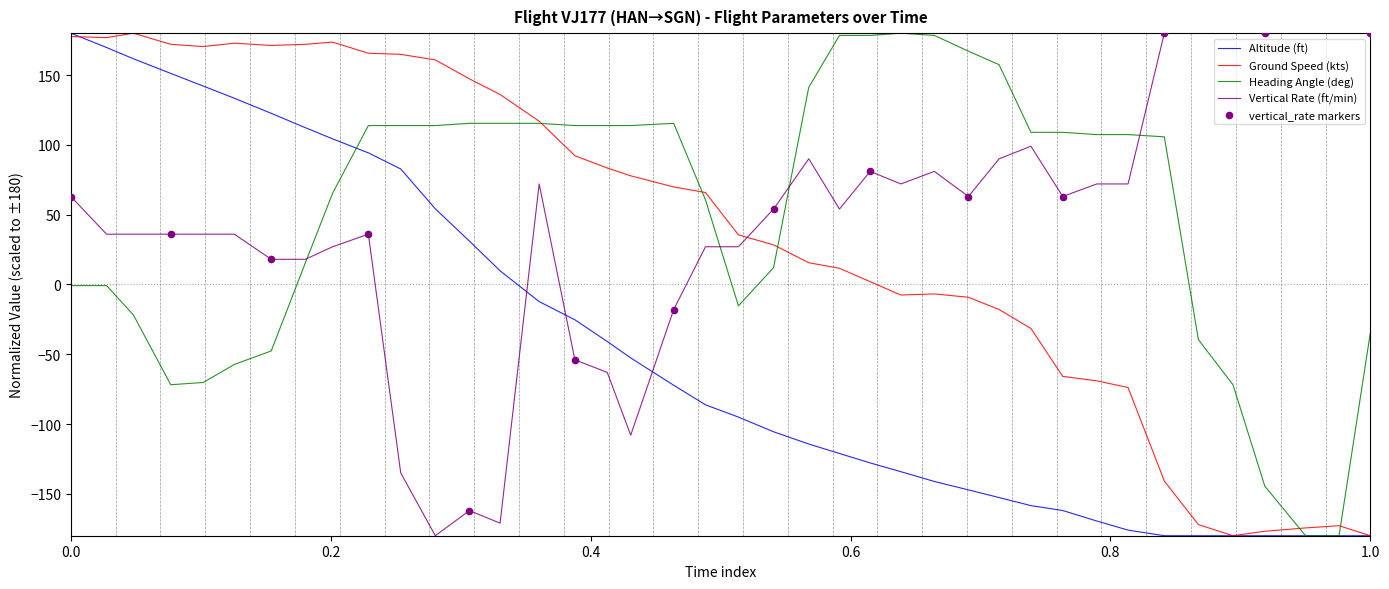

Which series contains the lowest Y value?

altitude